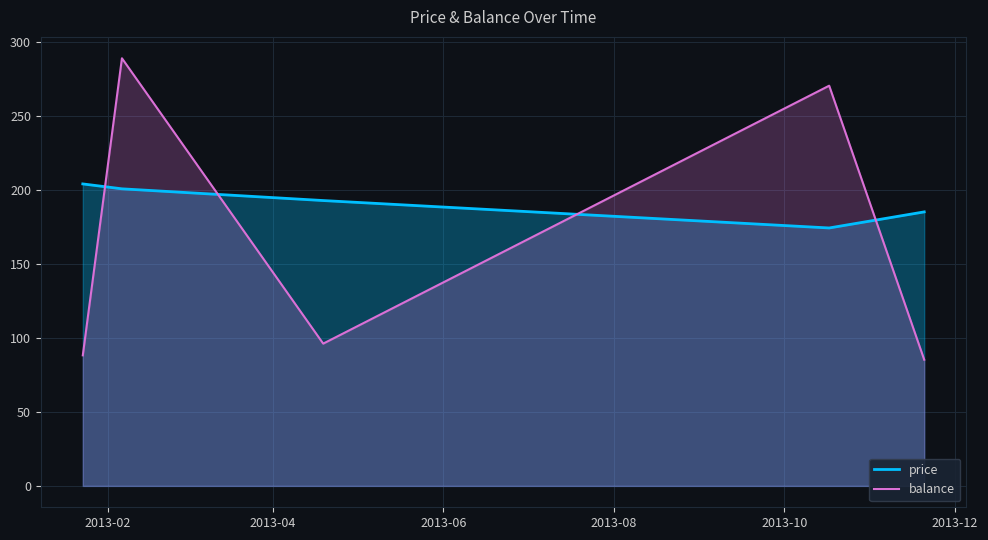

Rank the series by their average value, from lowest to highest.

balance, price